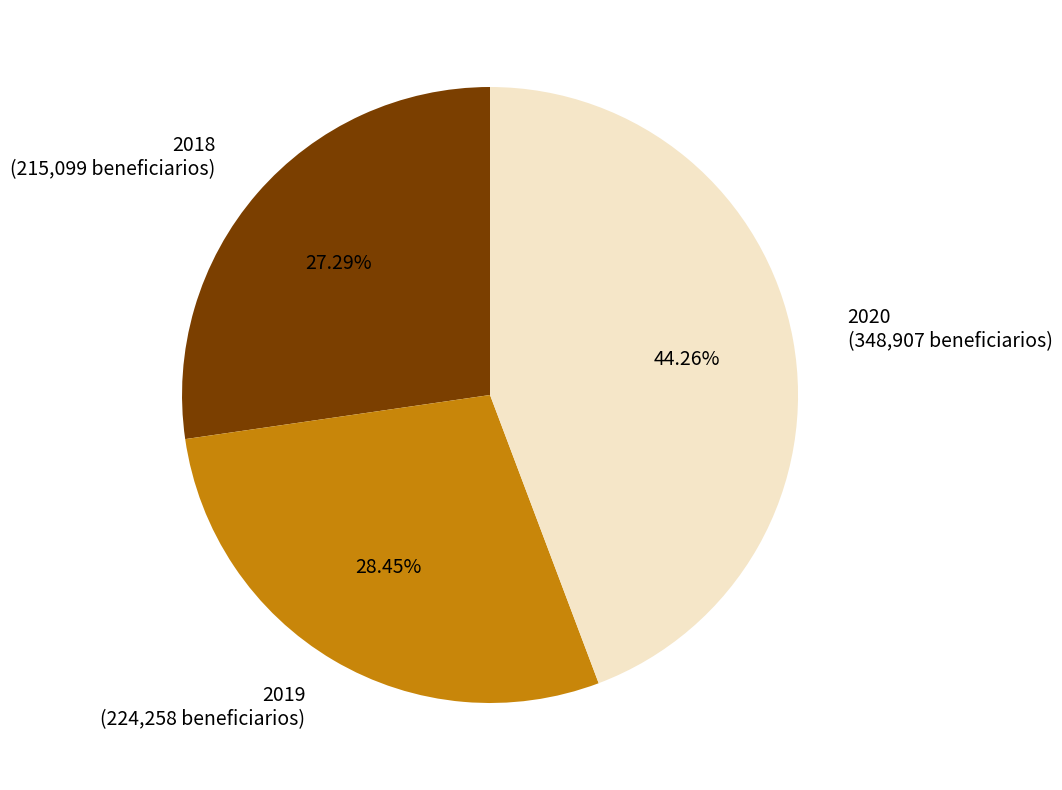

Is there any slice that represents more than half of the pie?

No